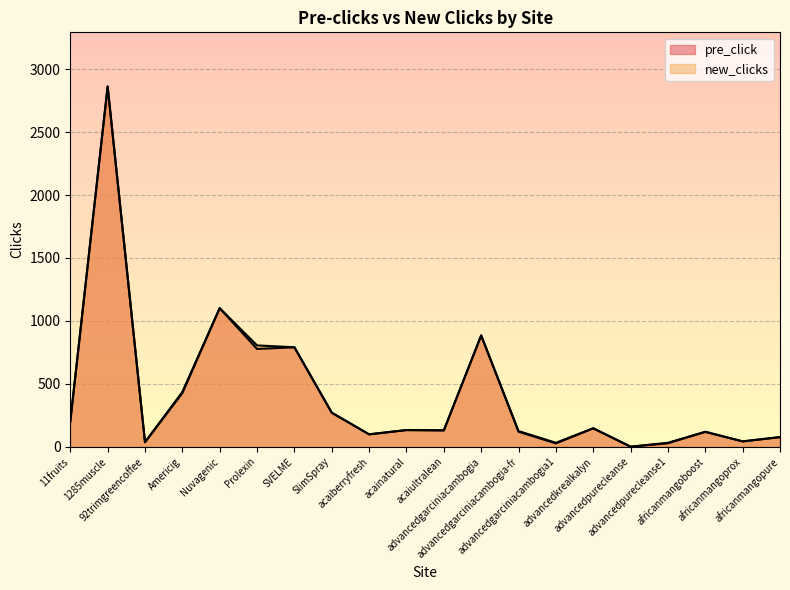

List the labels in order of pre_click value, smallest first.

advancedpurecleanse, advancedgarciniacambogia1, advancedpurecleanse1, 92trimgreencoffee, africanmangoprox, africanmangopure, acaiberryfresh, africanmangoboost, advancedgarciniacambogia-fr, acaiultralean, acainatural, advancedkrealkalyn, 11fruits, SlimSpray, Americig, Prolexin, SVELME, advancedgarciniacambogia, Nuvagenic, 1285muscle